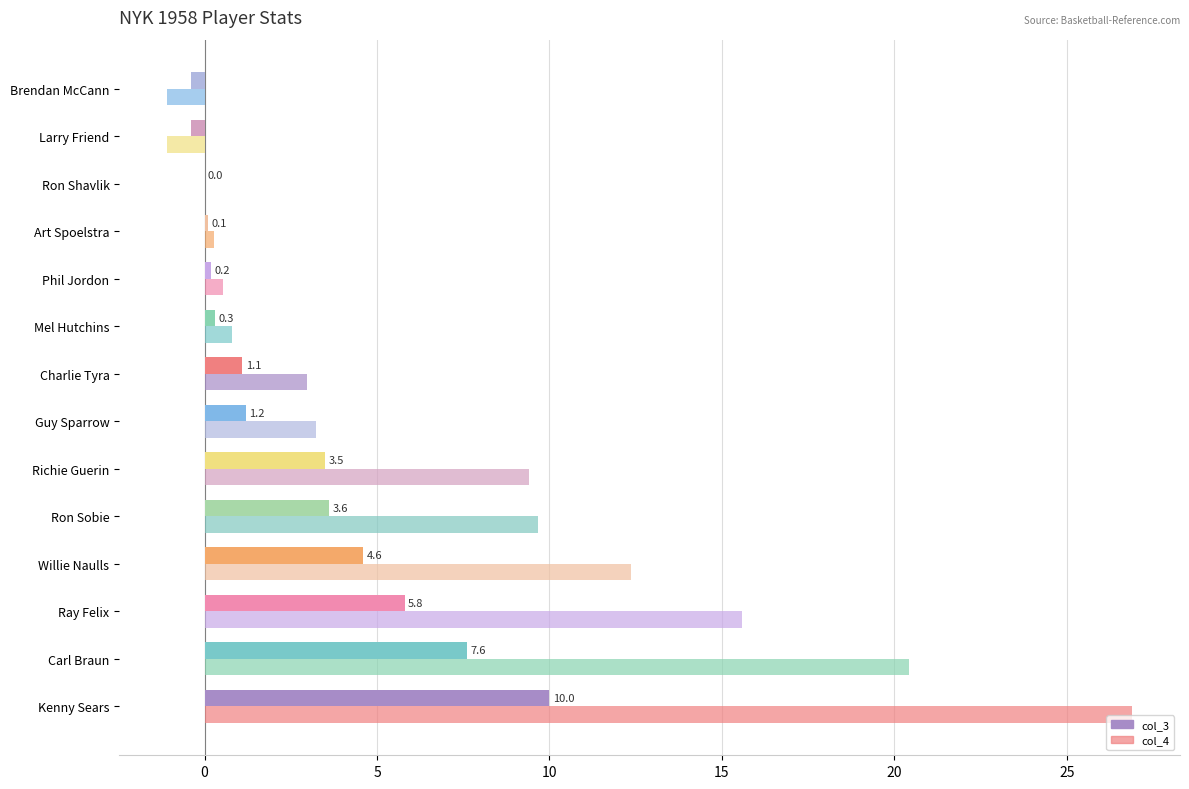

What are all the series names shown in the legend?

col_3, col_4